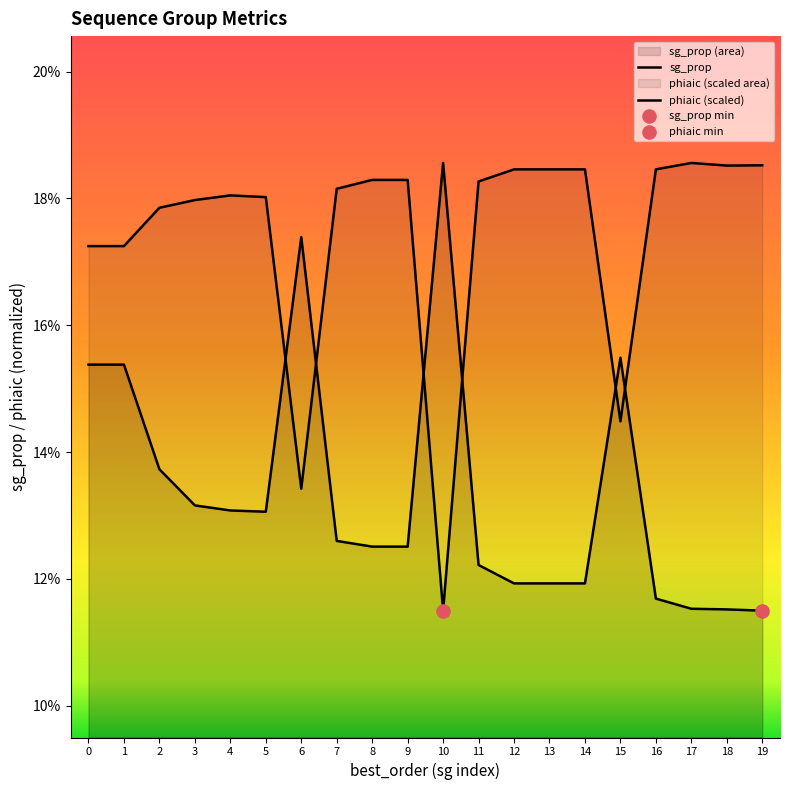

Which series reaches the minimum Y coordinate?

sg_prop